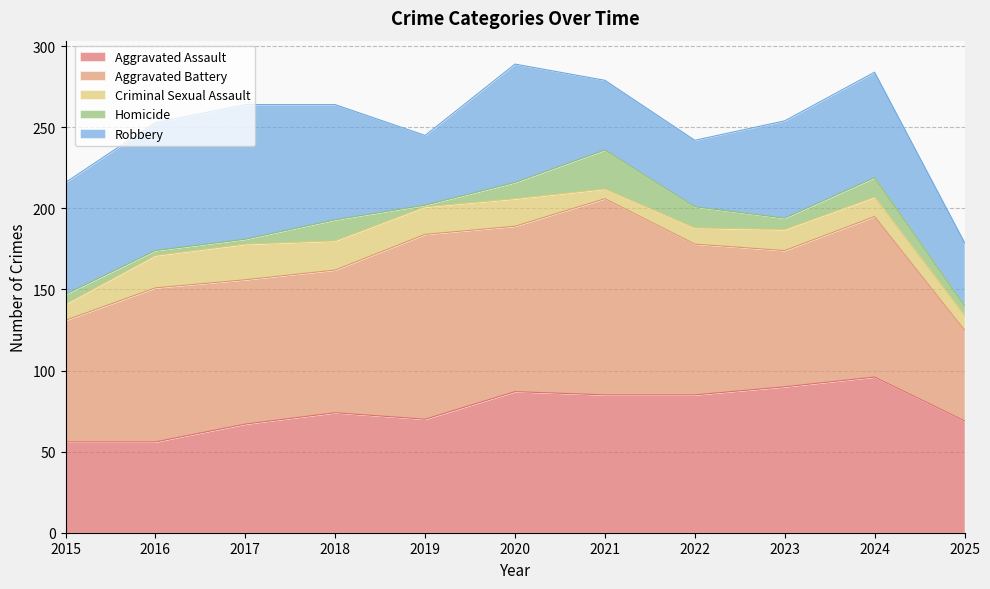

Where is the first local maximum for Criminal Sexual Assault?

2017